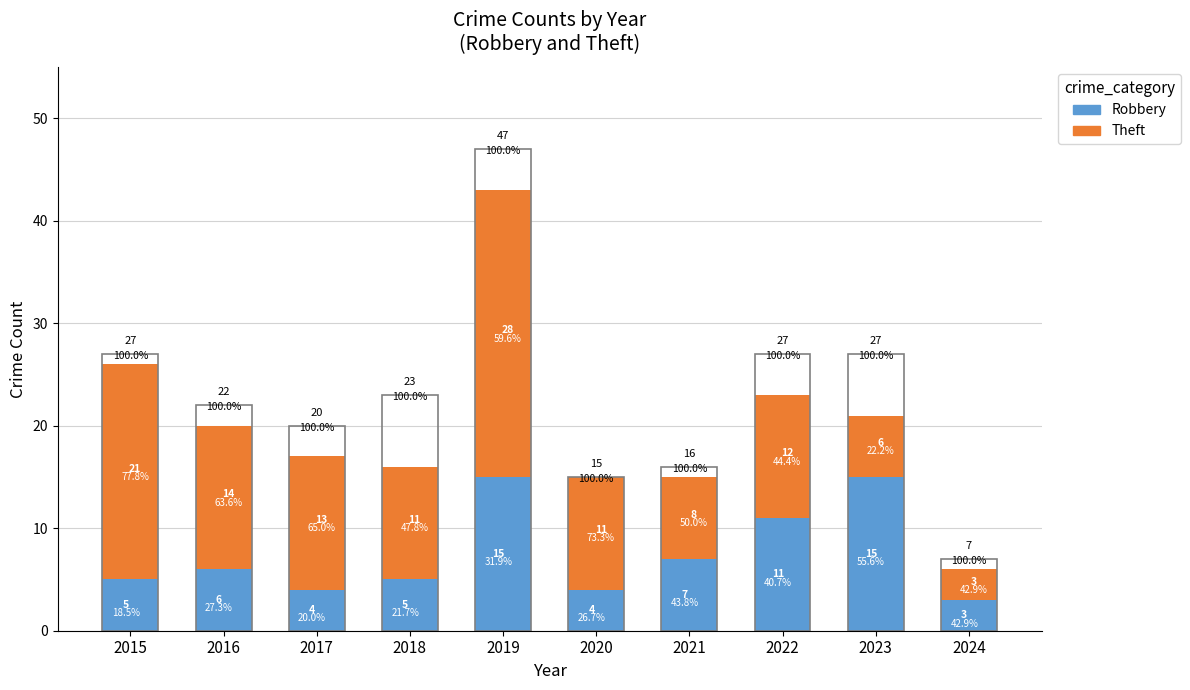

The Theft series shows 10 at 2015. True or false?

False